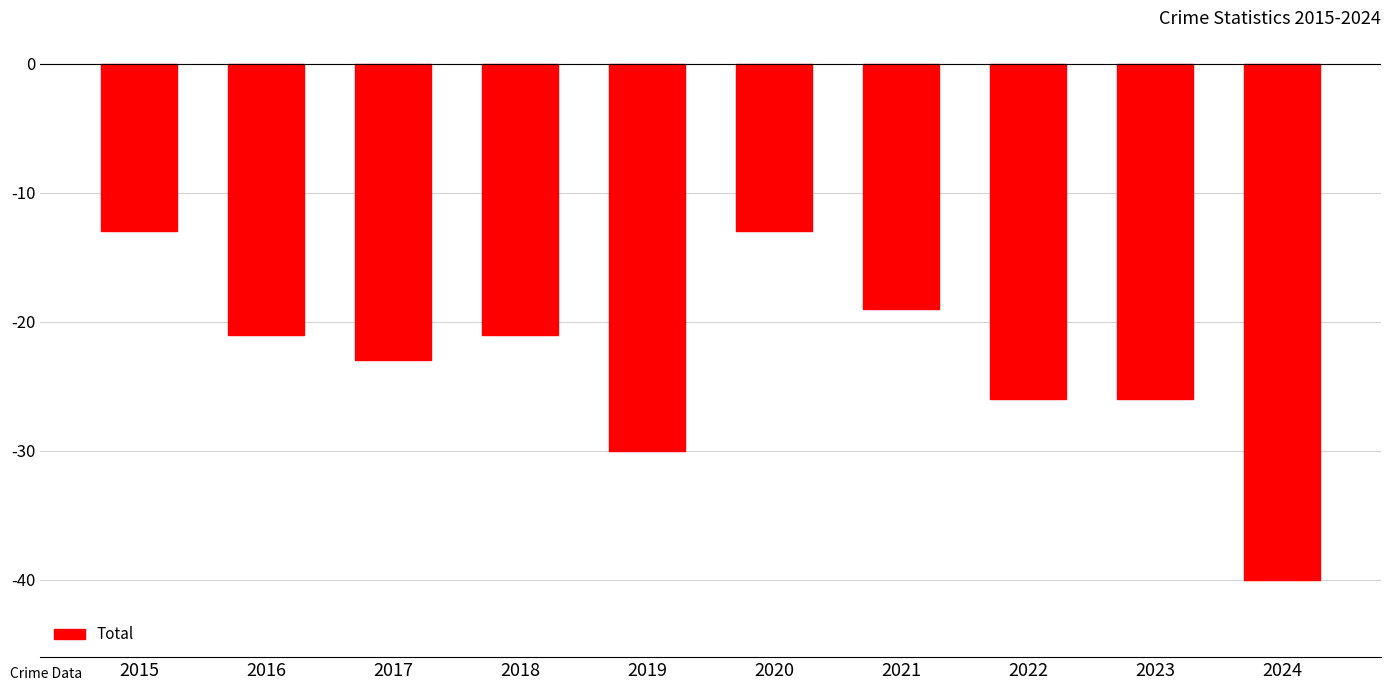

How many series are shown in this chart?

1